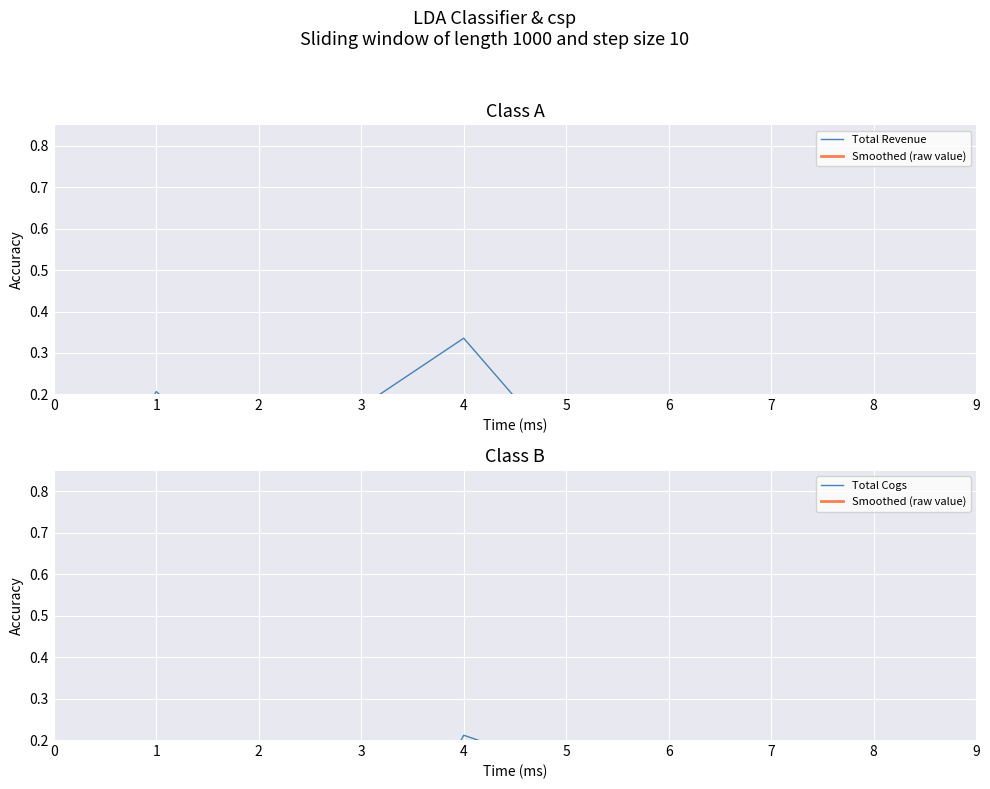

Is this an area chart (filled region under the line)?

No